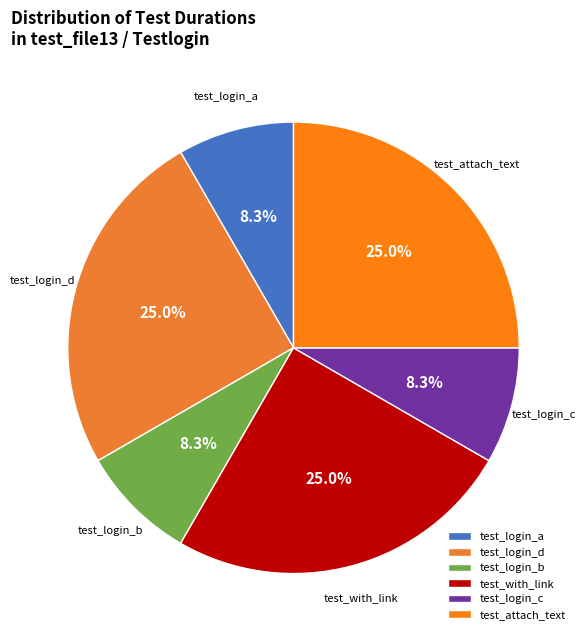

To the nearest percent, what portion does test_with_link represent?

25%